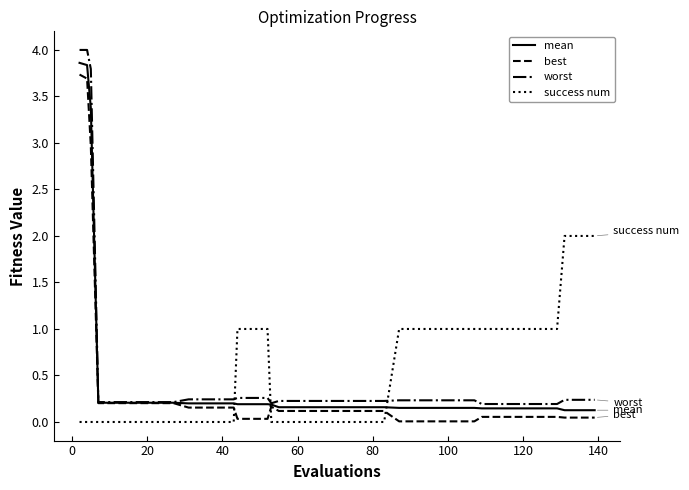

What are all the series names shown in the legend?

mean, best, worst, success num